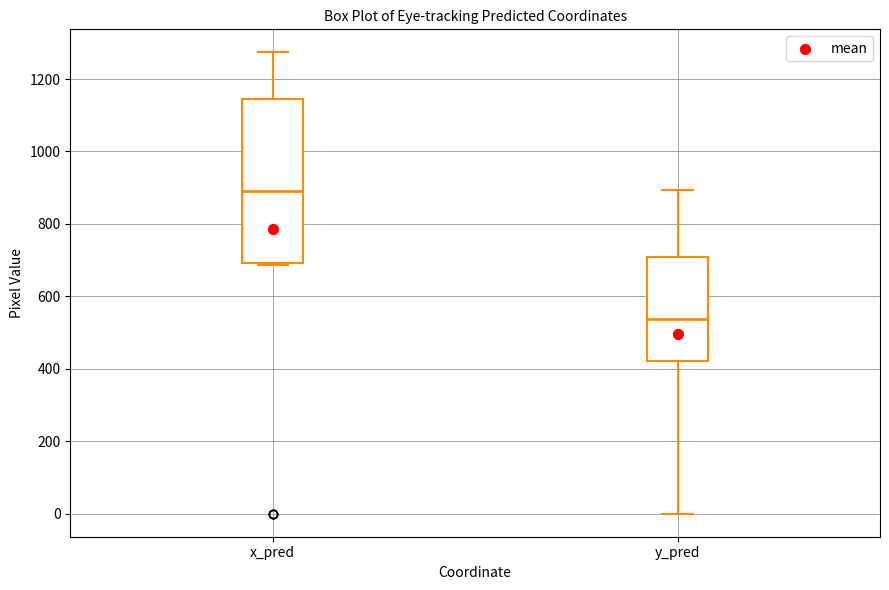

Reading left to right, transcribe this box plot: for each box, give where its median line is, the range the box spans, and where its two whiskers end, as read against the y-axis. The values are not printed on the chart, so give them approximately, as read against the axis.

x_pred: median 900, box 700 to 1140, whiskers 680 to 1280
y_pred: median 540, box 420 to 700, whiskers 0 to 900